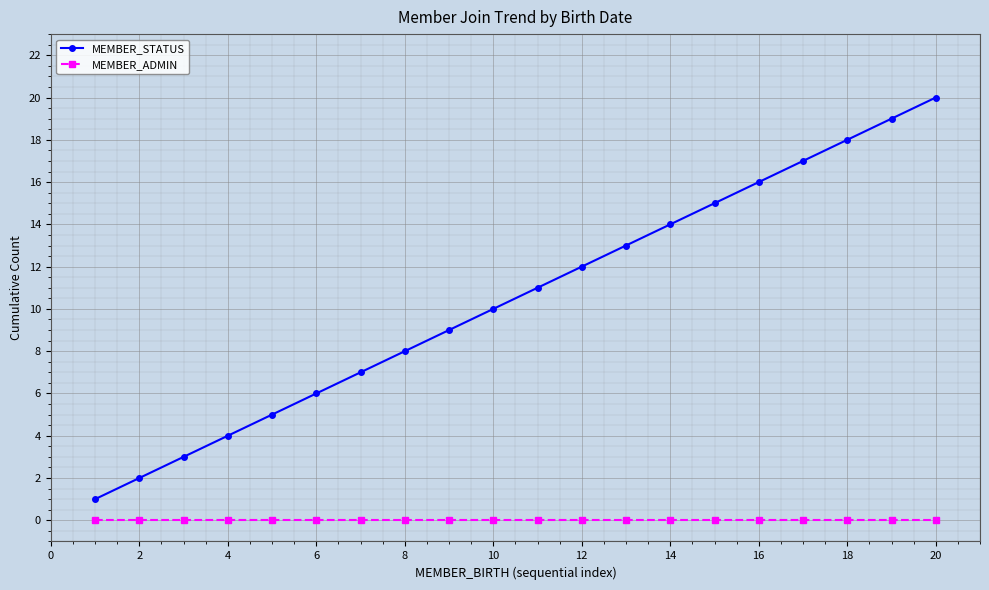

What is the greatest value displayed?

20